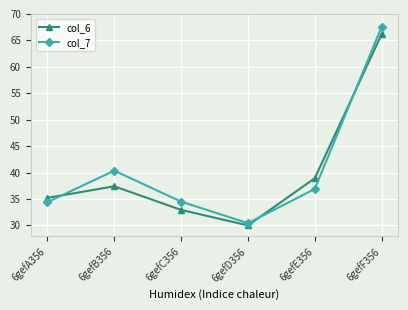

After their last crossing, which series has the higher values: col_7 or col_6?

col_7